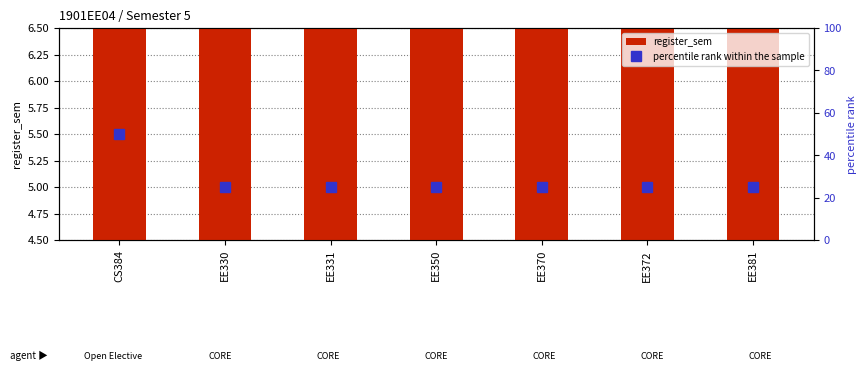

Reading left to right, extract all data points from this chart.

register_sem: CS384=5	EE330=5	EE331=5	EE350=5	EE370=5	EE372=5	EE381=5
percentile rank within the sample: CS384=50	EE330=25	EE331=25	EE350=25	EE370=25	EE372=25	EE381=25